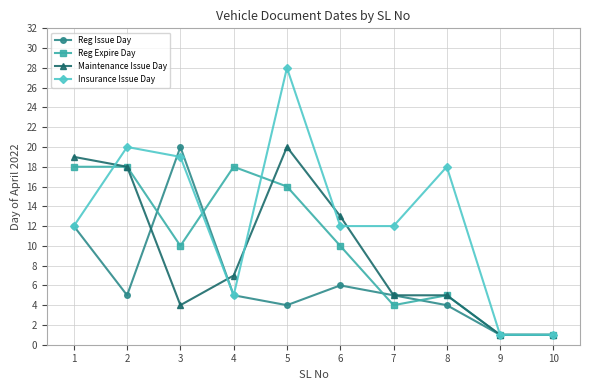

Which series changed the most between 2 and 10?

Insurance Issue Day